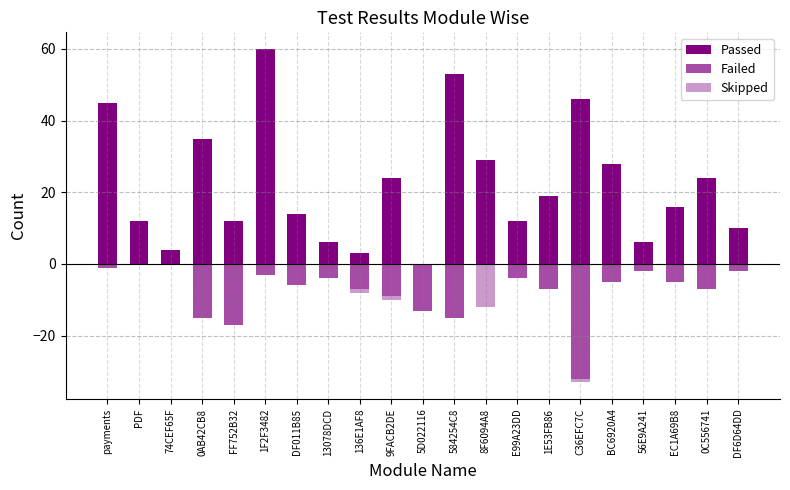

How many positive values does the Passed series have?

20